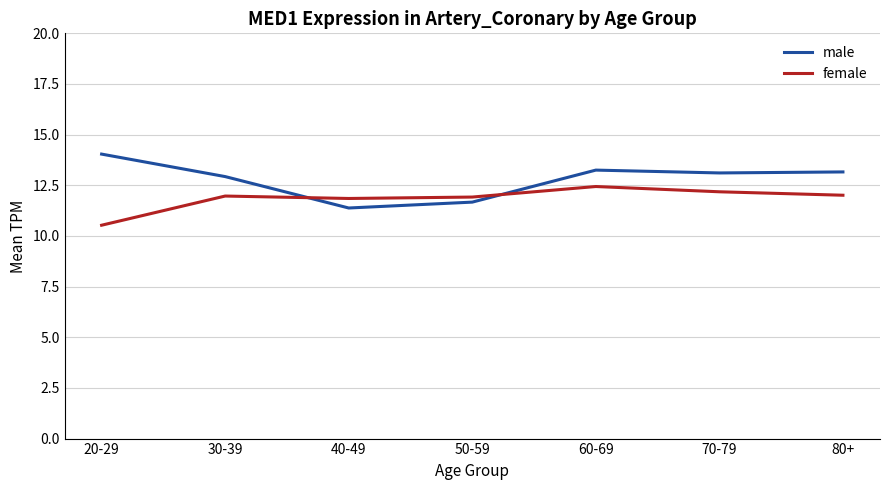

What is the difference between the female values at 20-29 and 30-39?

1.4